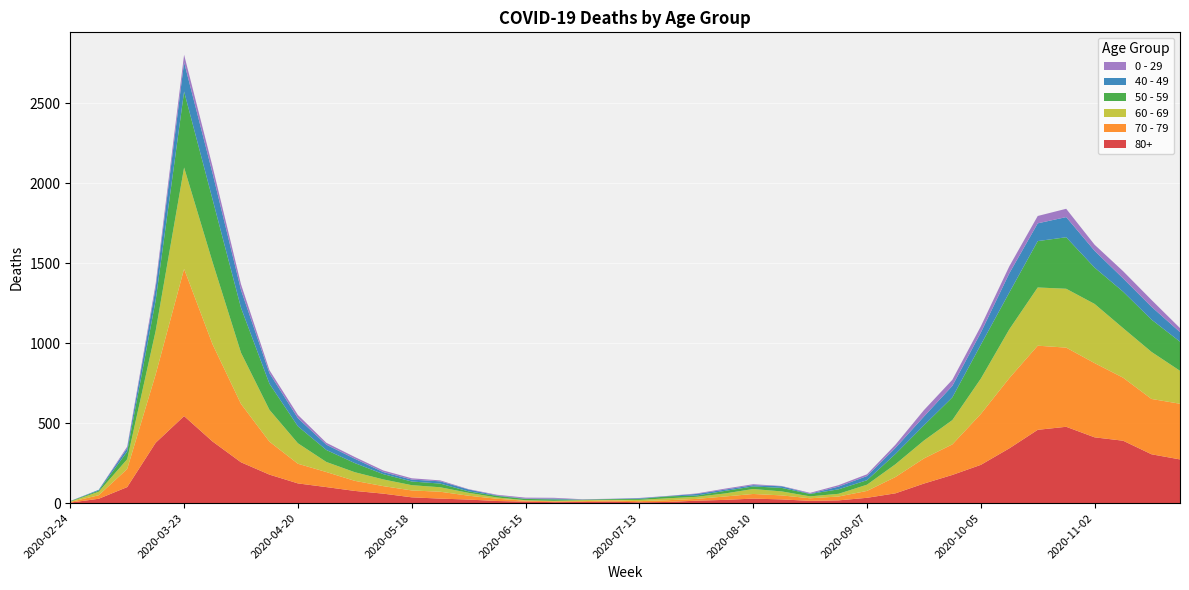

Reading left to right, extract all data points from this chart.

80+: 2020-02-24=3	2020-03-02=27	2020-03-09=100	2020-03-16=377	2020-03-23=544	2020-03-30=385	2020-04-06=255	2020-04-13=178	2020-04-20=123	2020-04-27=100	2020-05-04=76	2020-05-11=59	2020-05-18=36	2020-05-25=28	2020-06-01=22	2020-06-08=13	2020-06-15=9	2020-06-22=6	2020-06-29=7	2020-07-06=9	2020-07-13=5	2020-07-20=7	2020-07-27=15	2020-08-03=20	2020-08-10=28	2020-08-17=23	2020-08-24=14	2020-08-31=17	2020-09-07=33	2020-09-14=61	2020-09-21=122	2020-09-28=176	2020-10-05=239	2020-10-12=342	2020-10-19=458	2020-10-26=477	2020-11-02=411	2020-11-09=390	2020-11-16=305	2020-11-23=273
70 - 79: 2020-02-24=4	2020-03-02=22	2020-03-09=113	2020-03-16=427	2020-03-23=920	2020-03-30=608	2020-04-06=365	2020-04-13=206	2020-04-20=123	2020-04-27=94	2020-05-04=63	2020-05-11=47	2020-05-18=43	2020-05-25=43	2020-06-01=24	2020-06-08=14	2020-06-15=6	2020-06-22=5	2020-06-29=5	2020-07-06=8	2020-07-13=7	2020-07-20=11	2020-07-27=11	2020-08-03=21	2020-08-10=29	2020-08-17=25	2020-08-24=16	2020-08-31=24	2020-09-07=43	2020-09-14=102	2020-09-21=157	2020-09-28=191	2020-10-05=318	2020-10-12=439	2020-10-19=526	2020-10-26=495	2020-11-02=464	2020-11-09=394	2020-11-16=346	2020-11-23=348
60 - 69: 2020-02-24=2	2020-03-02=22	2020-03-09=61	2020-03-16=272	2020-03-23=634	2020-03-30=514	2020-04-06=320	2020-04-13=199	2020-04-20=128	2020-04-27=63	2020-05-04=54	2020-05-11=42	2020-05-18=33	2020-05-25=28	2020-06-01=18	2020-06-08=8	2020-06-15=3	2020-06-22=3	2020-06-29=6	2020-07-06=3	2020-07-13=8	2020-07-20=12	2020-07-27=13	2020-08-03=19	2020-08-10=31	2020-08-17=25	2020-08-24=12	2020-08-31=17	2020-09-07=39	2020-09-14=80	2020-09-21=112	2020-09-28=152	2020-10-05=221	2020-10-12=305	2020-10-19=364	2020-10-26=368	2020-11-02=370	2020-11-09=310	2020-11-16=294	2020-11-23=206
50 - 59: 2020-02-24=3	2020-03-02=7	2020-03-09=48	2020-03-16=190	2020-03-23=475	2020-03-30=392	2020-04-06=281	2020-04-13=163	2020-04-20=106	2020-04-27=75	2020-05-04=57	2020-05-11=33	2020-05-18=23	2020-05-25=23	2020-06-01=9	2020-06-08=10	2020-06-15=8	2020-06-22=9	2020-06-29=3	2020-07-06=5	2020-07-13=6	2020-07-20=12	2020-07-27=8	2020-08-03=16	2020-08-10=16	2020-08-17=22	2020-08-24=15	2020-08-31=28	2020-09-07=28	2020-09-14=64	2020-09-21=95	2020-09-28=142	2020-10-05=212	2020-10-12=230	2020-10-19=290	2020-10-26=322	2020-11-02=227	2020-11-09=228	2020-11-16=202	2020-11-23=182
40 - 49: 2020-02-24=0	2020-03-02=5	2020-03-09=21	2020-03-16=79	2020-03-23=183	2020-03-30=163	2020-04-06=111	2020-04-13=66	2020-04-20=51	2020-04-27=33	2020-05-04=27	2020-05-11=13	2020-05-18=12	2020-05-25=14	2020-06-01=12	2020-06-08=3	2020-06-15=2	2020-06-22=5	2020-06-29=1	2020-07-06=1	2020-07-13=4	2020-07-20=2	2020-07-27=10	2020-08-03=8	2020-08-10=8	2020-08-17=10	2020-08-24=2	2020-08-31=17	2020-09-07=26	2020-09-14=38	2020-09-21=55	2020-09-28=72	2020-10-05=76	2020-10-12=120	2020-10-19=111	2020-10-26=126	2020-11-02=105	2020-11-09=83	2020-11-16=80	2020-11-23=60
0 - 29: 2020-02-24=1	2020-03-02=0	2020-03-09=10	2020-03-16=25	2020-03-23=47	2020-03-30=42	2020-04-06=36	2020-04-13=19	2020-04-20=20	2020-04-27=12	2020-05-04=11	2020-05-11=10	2020-05-18=8	2020-05-25=6	2020-06-01=2	2020-06-08=4	2020-06-15=6	2020-06-22=5	2020-06-29=2	2020-07-06=1	2020-07-13=2	2020-07-20=1	2020-07-27=3	2020-08-03=6	2020-08-10=6	2020-08-17=2	2020-08-24=5	2020-08-31=9	2020-09-07=11	2020-09-14=20	2020-09-21=40	2020-09-28=38	2020-10-05=39	2020-10-12=44	2020-10-19=46	2020-10-26=52	2020-11-02=38	2020-11-09=45	2020-11-16=43	2020-11-23=25